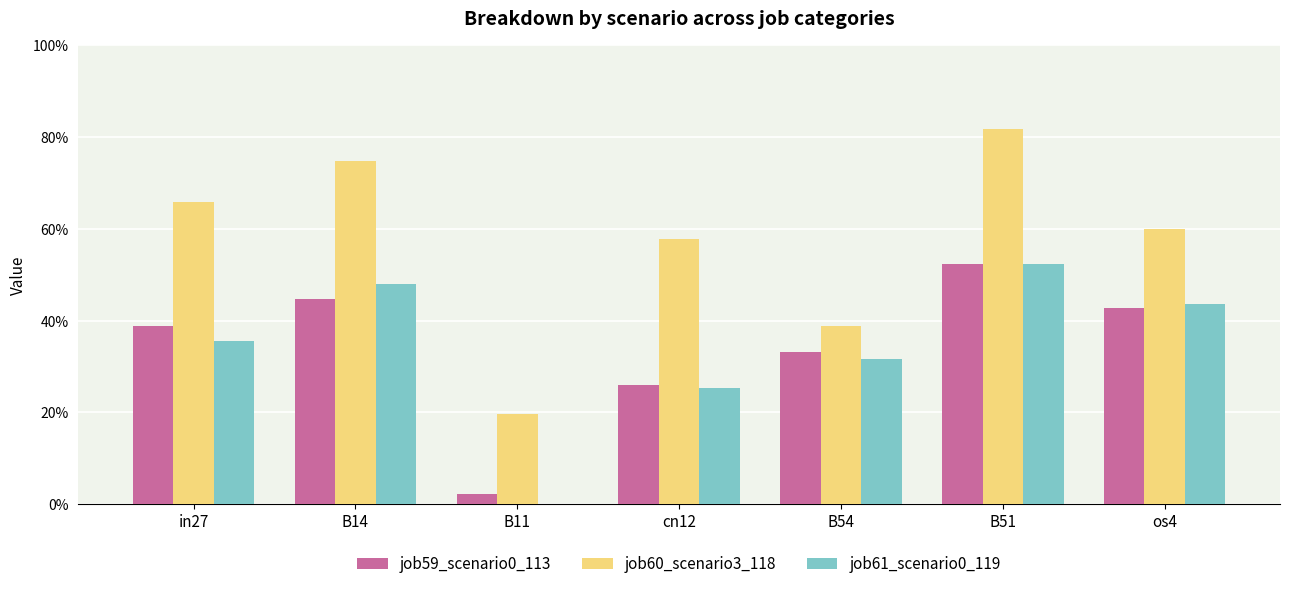

What is the label of the 7th bar from the left?

os4